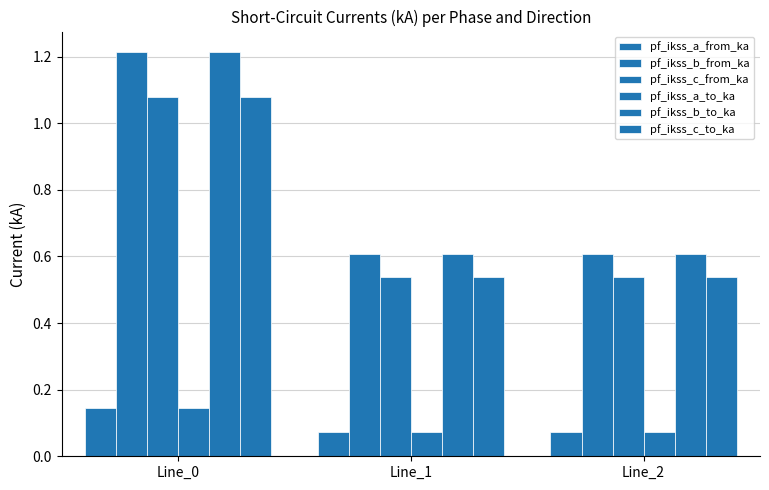

Reading left to right, transcribe all the data shown in this chart.

pf_ikss_a_from_ka: 0.1	0.1	0.1
pf_ikss_b_from_ka: 1.2	0.6	0.6
pf_ikss_c_from_ka: 1.1	0.5	0.5
pf_ikss_a_to_ka: 0.1	0.1	0.1
pf_ikss_b_to_ka: 1.2	0.6	0.6
pf_ikss_c_to_ka: 1.1	0.5	0.5